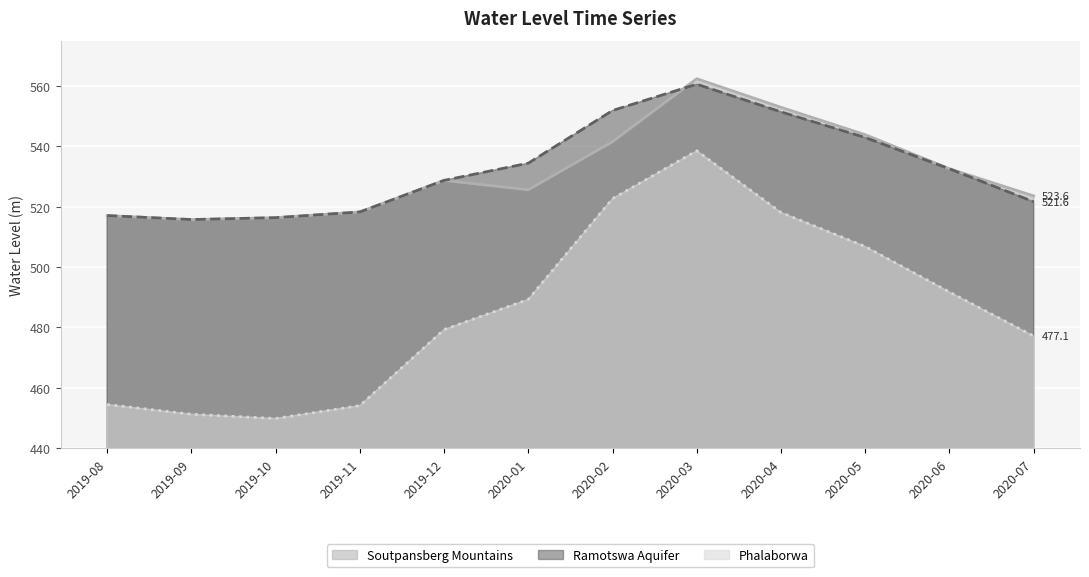

Which series changed the most between 2019-11 and 2020-02?

Phalaborwa